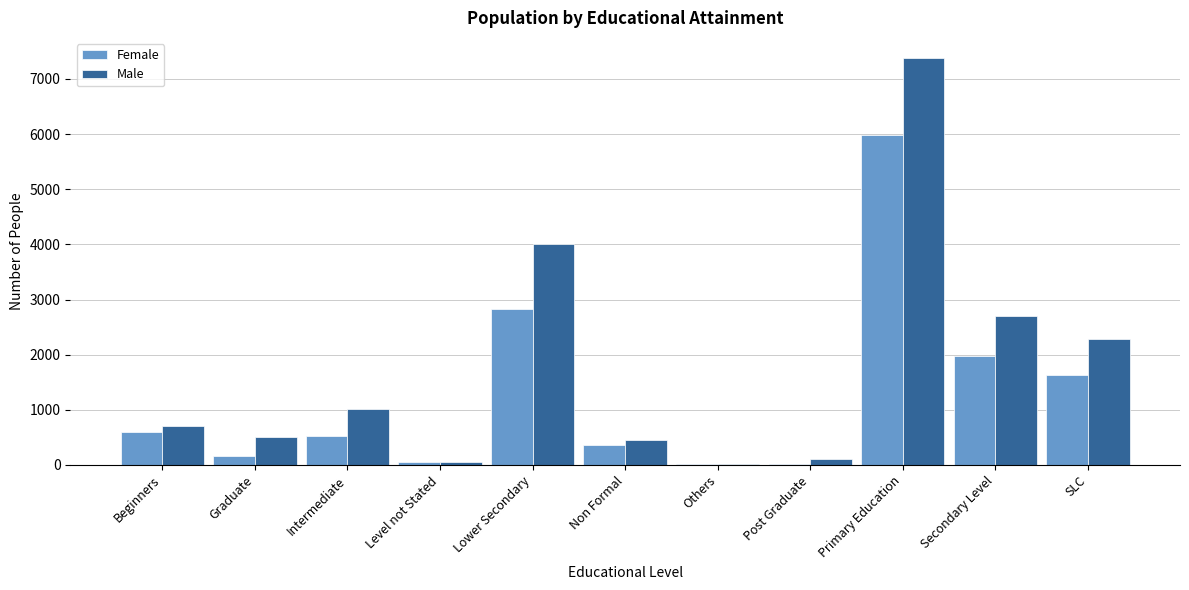

Reading left to right, extract all data points from this chart.

Female: Beginners=607	Graduate=158	Intermediate=518	Level not Stated=57	Lower Secondary=2827	Non Formal=359	Others=26	Post Graduate=26	Primary Education=5974	Secondary Level=1977	SLC=1631
Male: Beginners=706	Graduate=502	Intermediate=1022	Level not Stated=55	Lower Secondary=4014	Non Formal=444	Others=12	Post Graduate=105	Primary Education=7375	Secondary Level=2708	SLC=2287